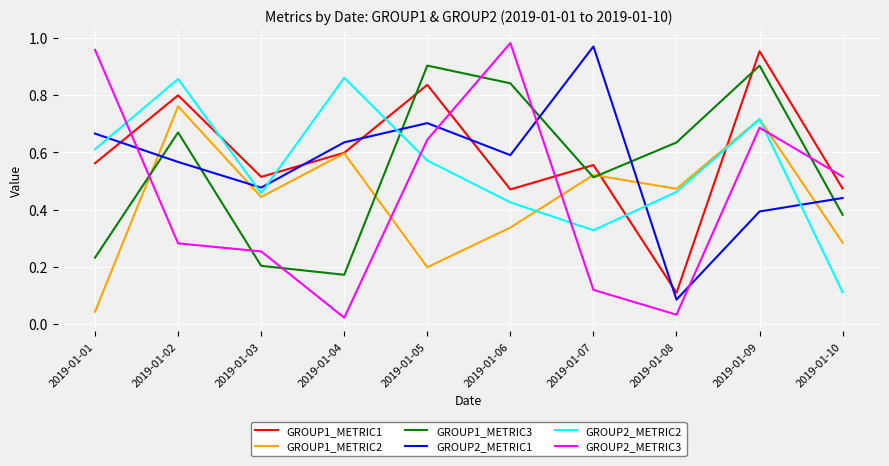

In GROUP1_METRIC3, how many points are lower than both neighbors (excluding endpoints)?

2